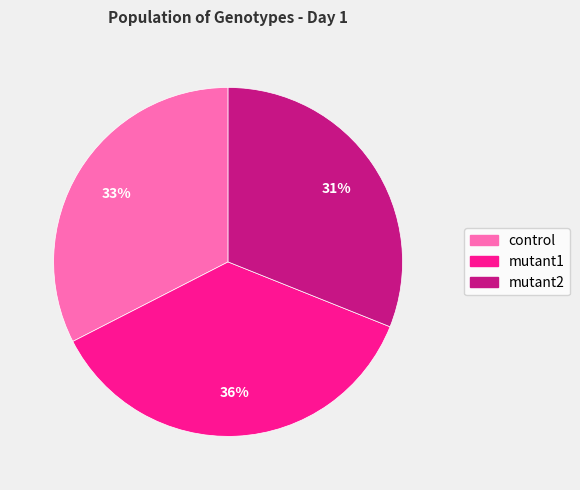

True or false: mutant2 accounts for 37% of the total.

False